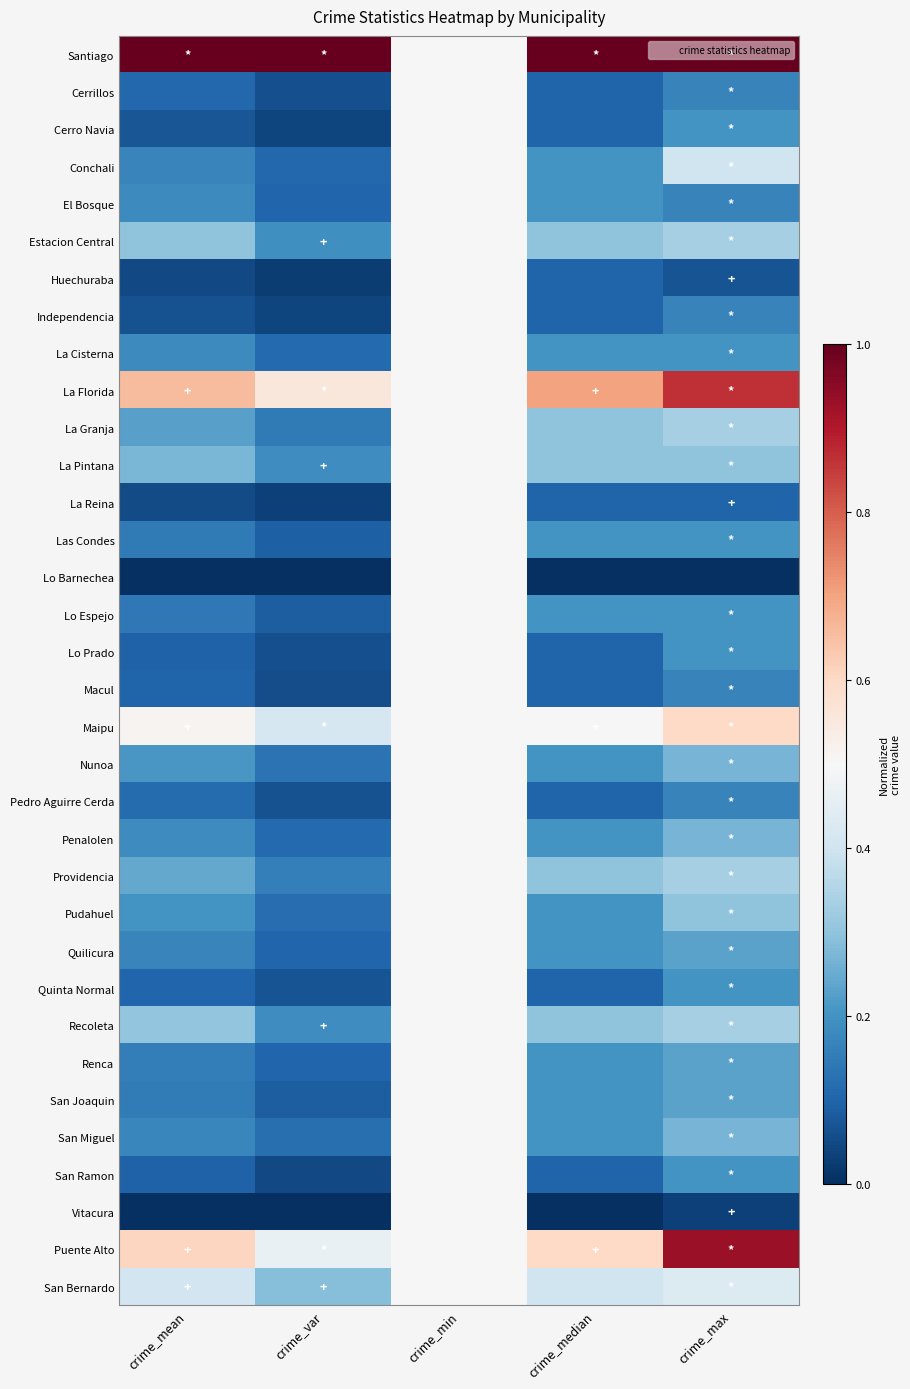

At how many categories does at least one series exceed 0?

5